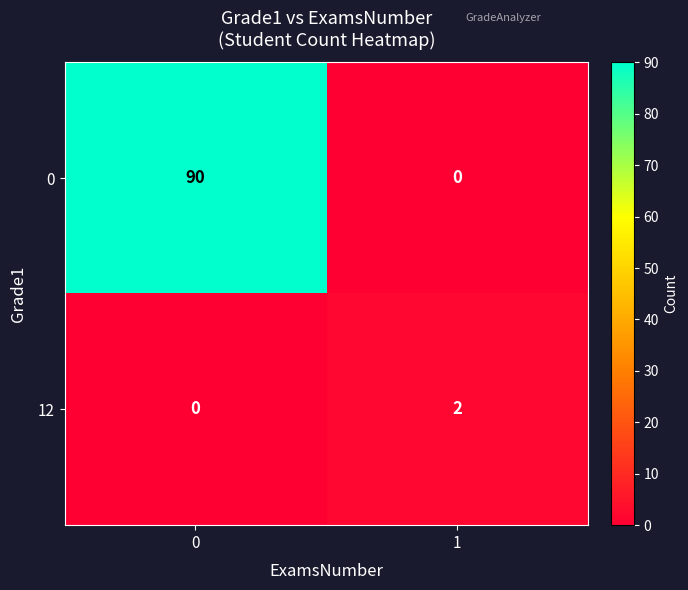

What is the sum of the 0 values at 1 and 0?

90